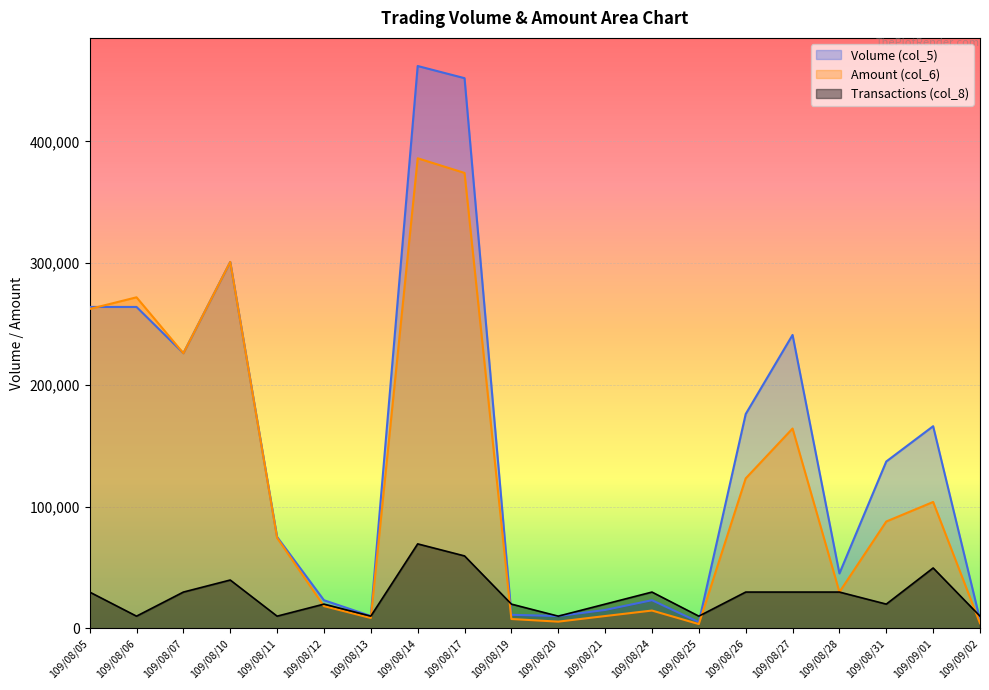

What is the smallest value displayed?

3400.0